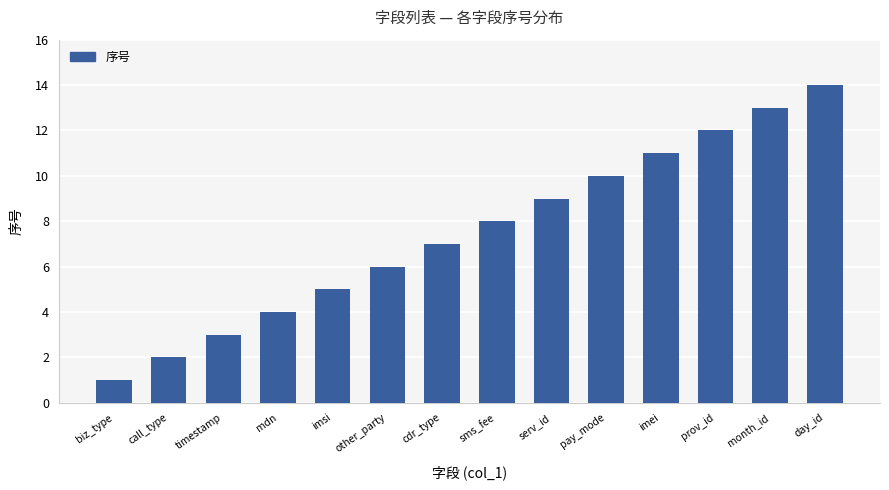

List the labels in order of value, smallest first.

biz_type, call_type, timestamp, mdn, imsi, other_party, cdr_type, sms_fee, serv_id, pay_mode, imei, prov_id, month_id, day_id